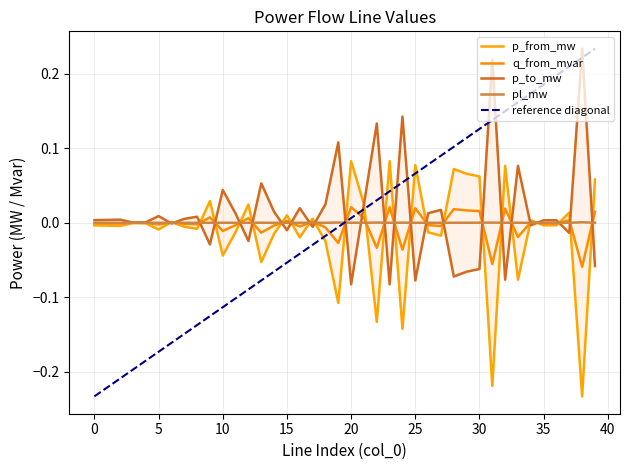

Is the value of p_from_mw at 20 greater than the value of pl_mw at 38?

Yes